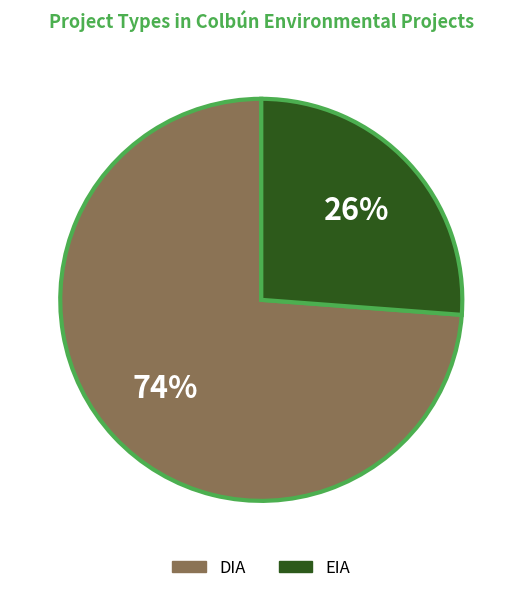

Combined, do EIA and DIA account for over 50%?

Yes